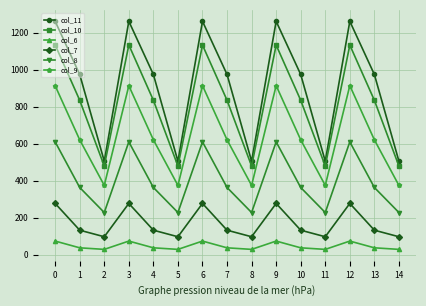

How many values in the col_10 series are below 834?

5